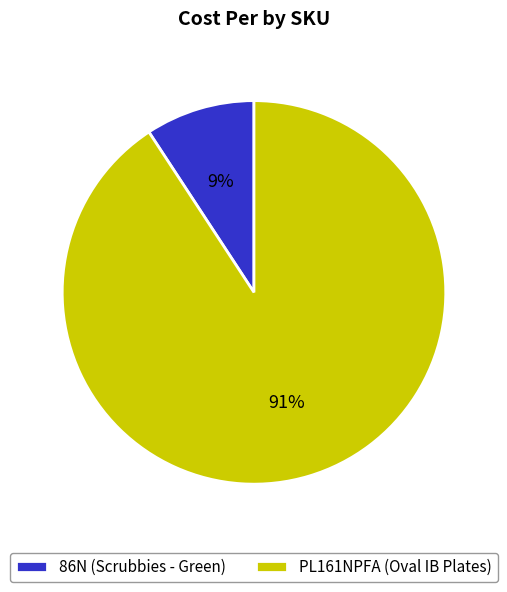

Is it true that PL161NPFA is 83% of the pie?

False